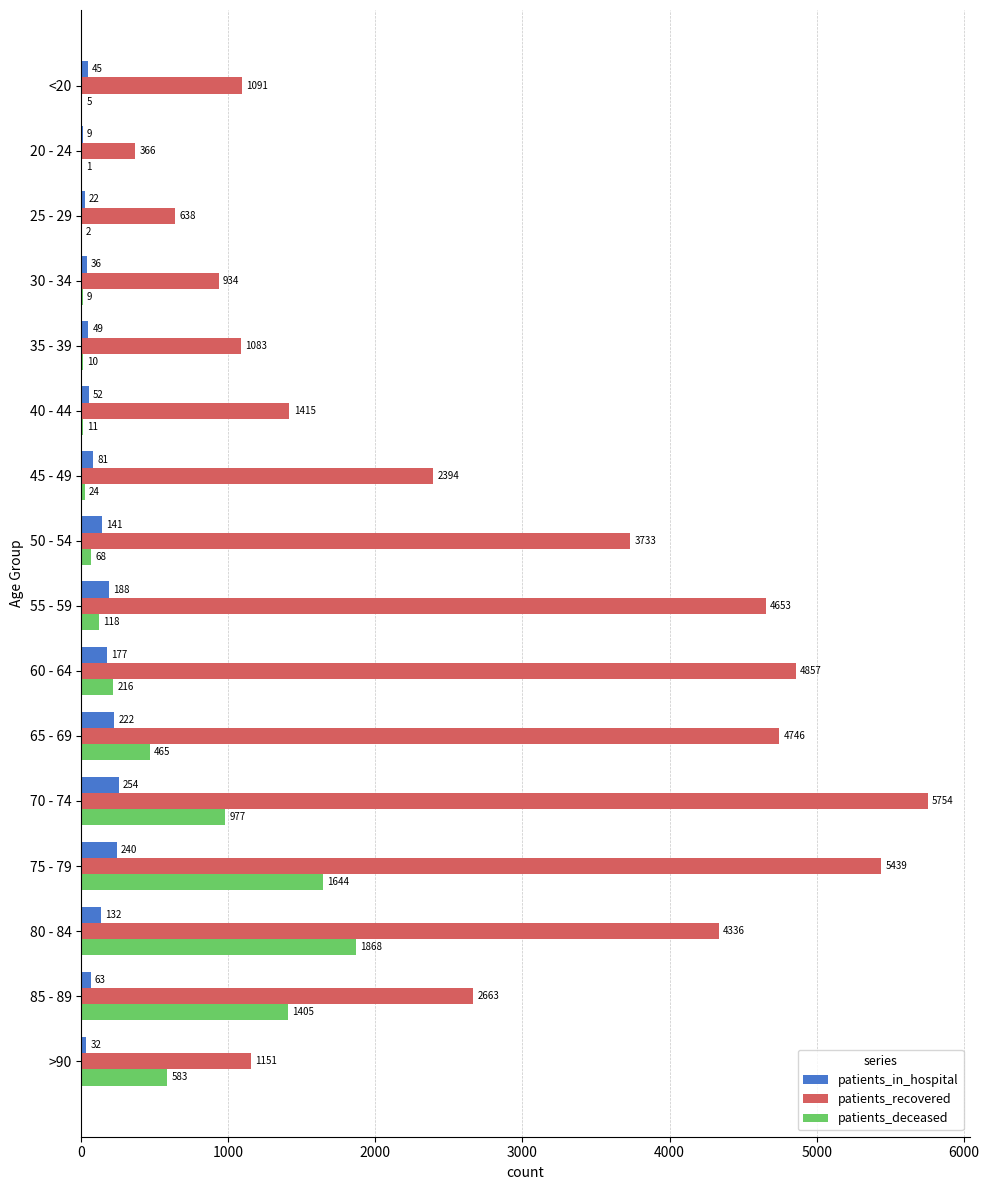

True or false: patients_in_hospital has a value of 177 at 60 - 64.

True